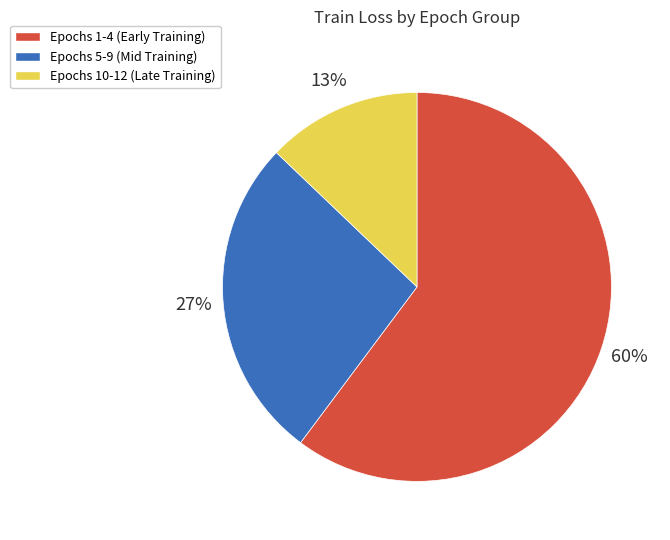

Count the number of slices in the pie.

3